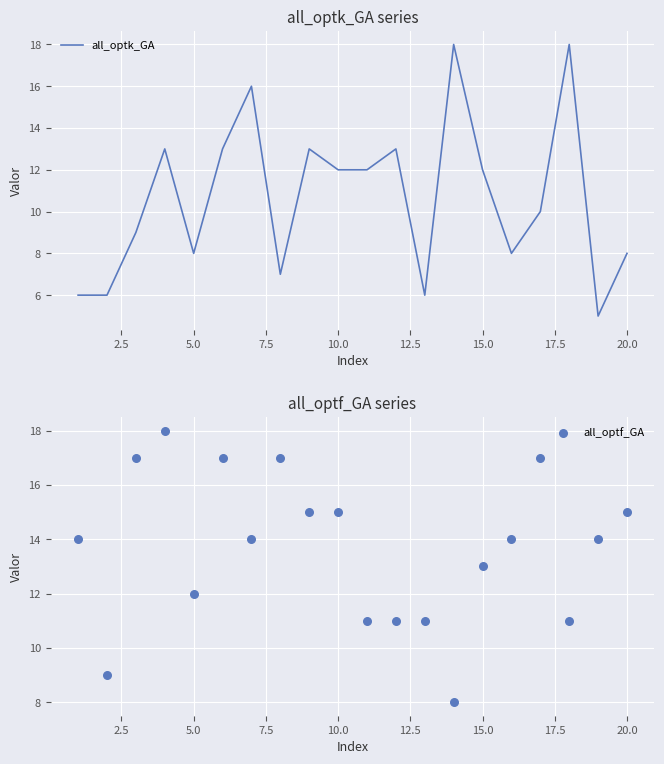

Which series has the widest spread of Y values?

all_optk_GA